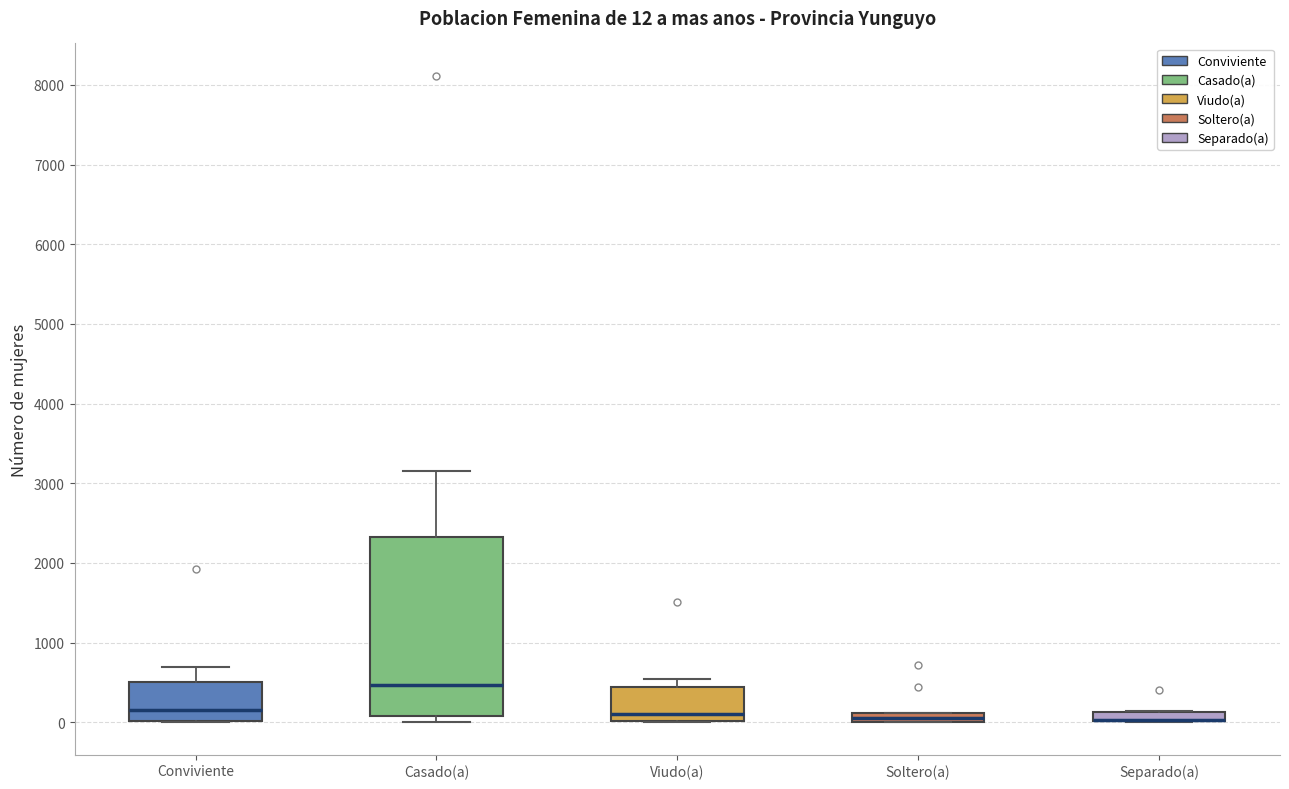

Which box is the tallest, from its lower edge to its upper edge?

Casado(a)